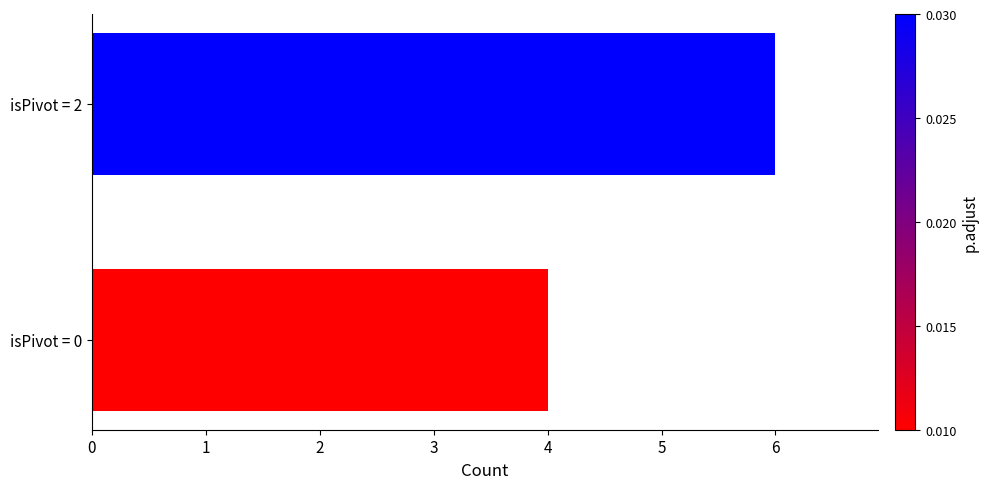

How many bars are there in total?

2